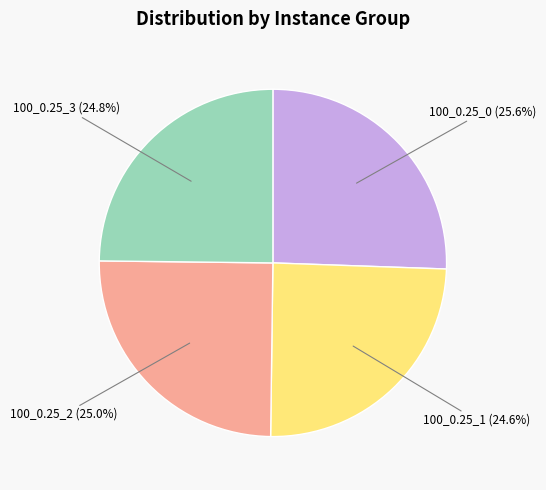

To the nearest percent, what portion does 100_0.25_3 represent?

25%